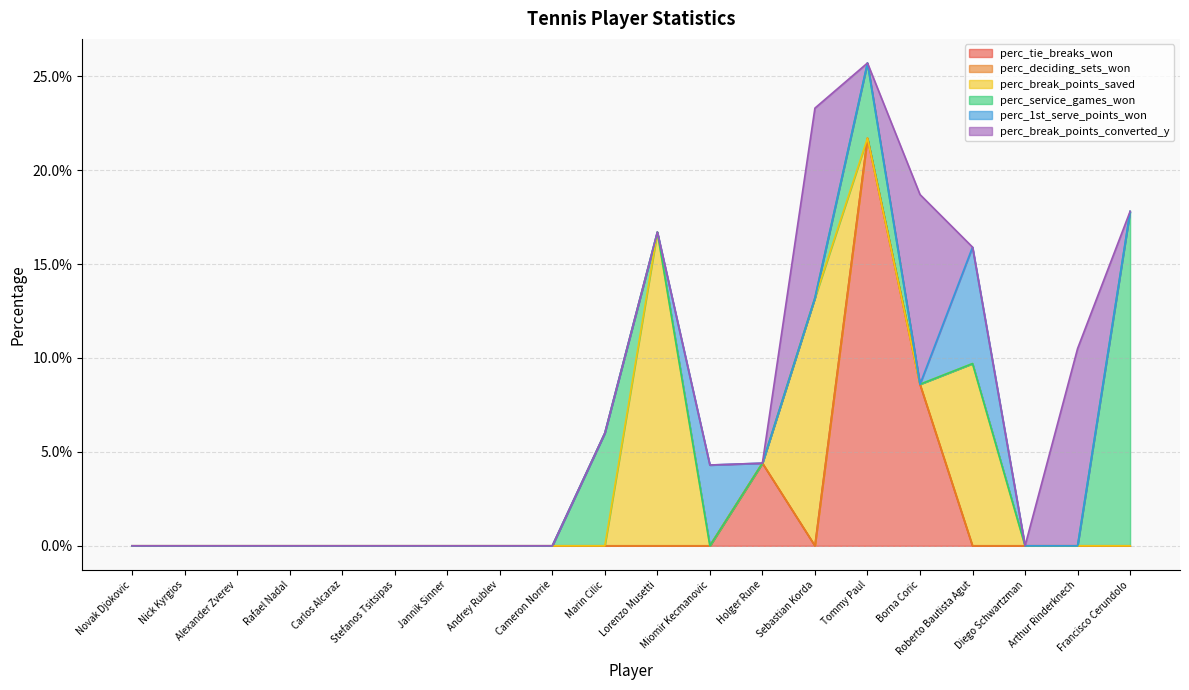

Between Sebastian Korda and Miomir Kecmanovic, which is larger?

Sebastian Korda